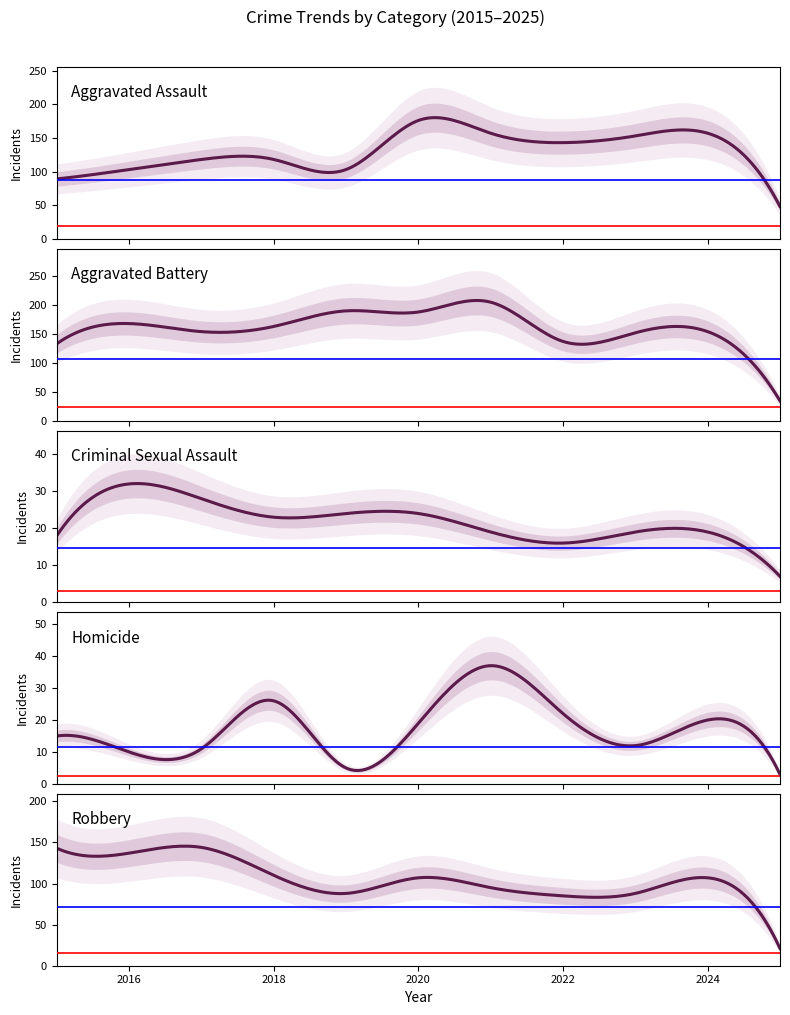

Which category has the lowest value in the Aggravated Battery series?

2025